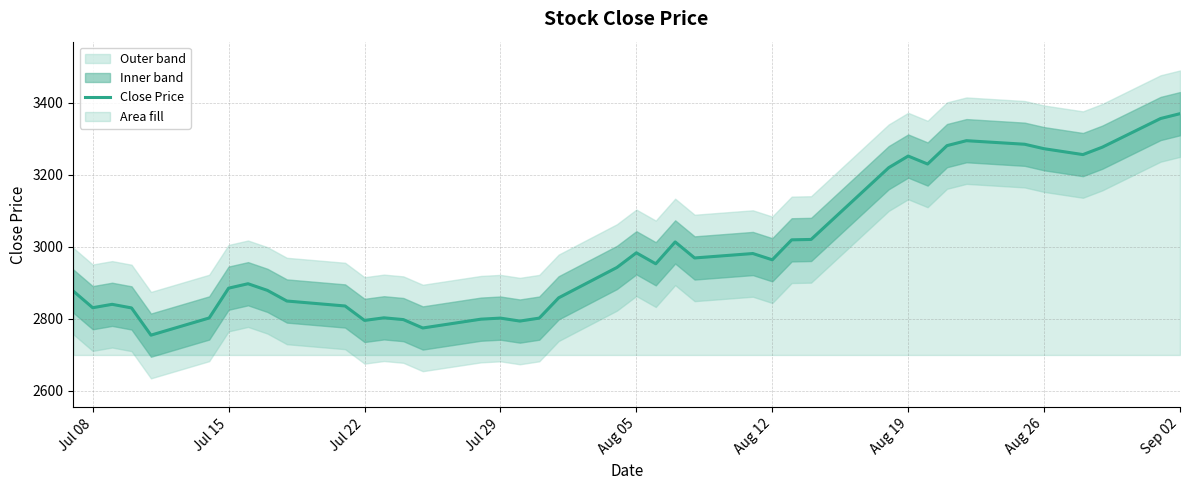

What is the lowest value of the Close Price series?

2754.5